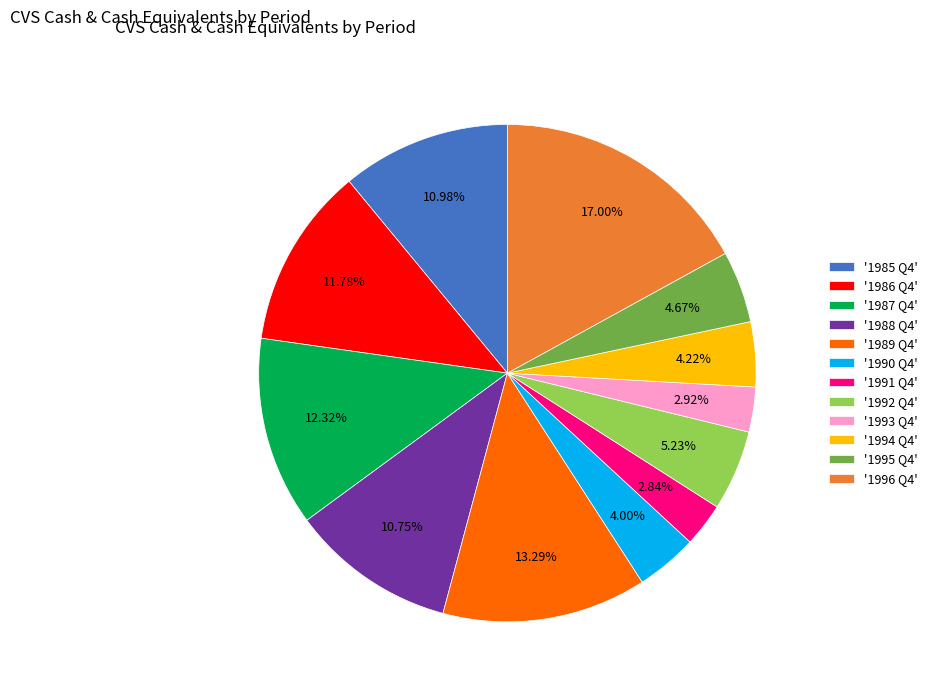

What is the ratio of the value at '1988 Q4' to the value at '1989 Q4'?

0.8